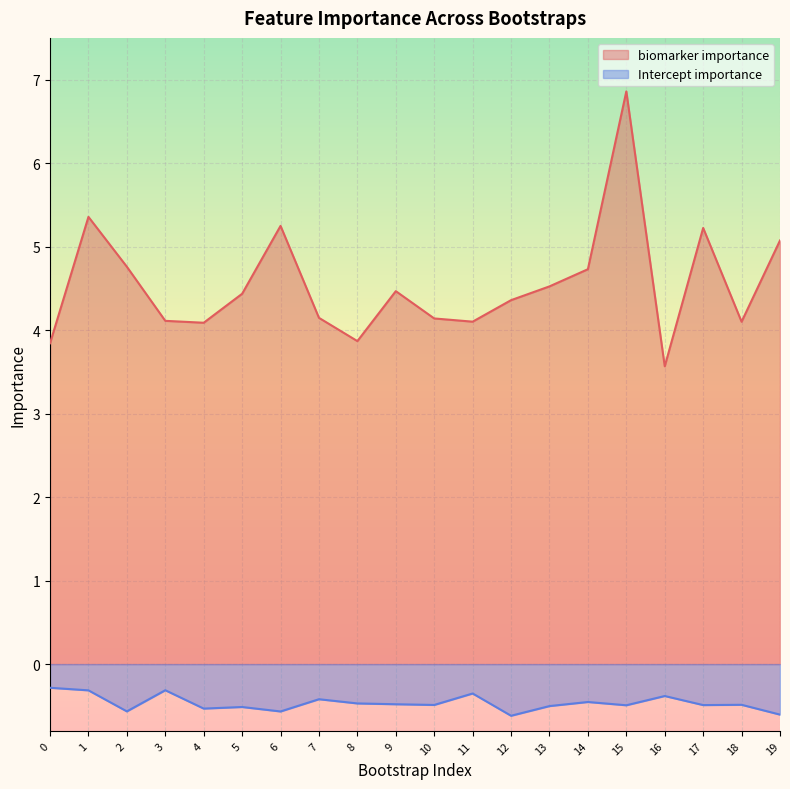

At which category does Intercept importance reach its first local valley?

2